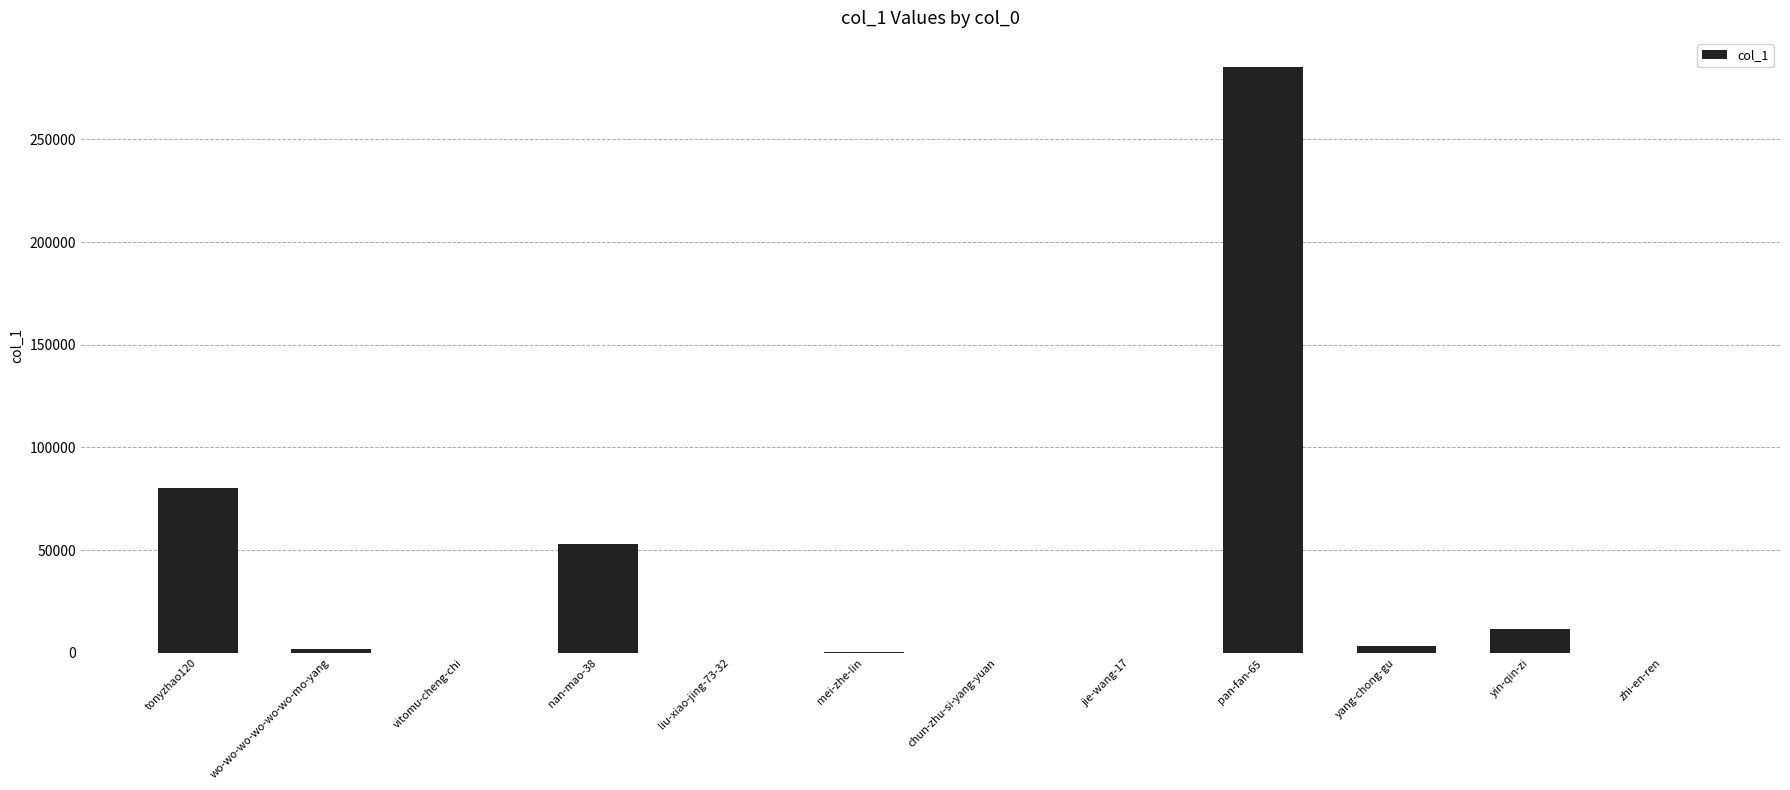

Which category has the highest value across all series?

pan-fan-65